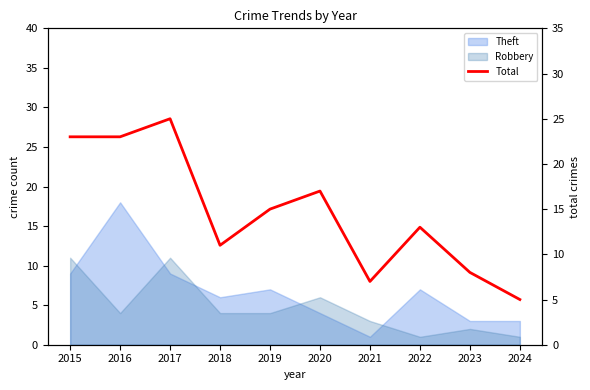

Rank the categories by value from lowest to highest.

2024, 2021, 2023, 2018, 2022, 2019, 2020, 2015, 2016, 2017